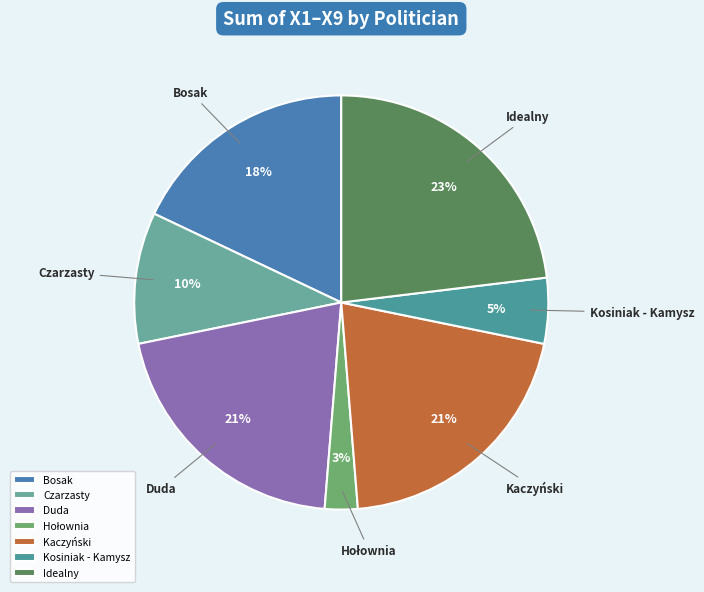

To the nearest percent, what percentage of the pie is Kaczyński?

21%